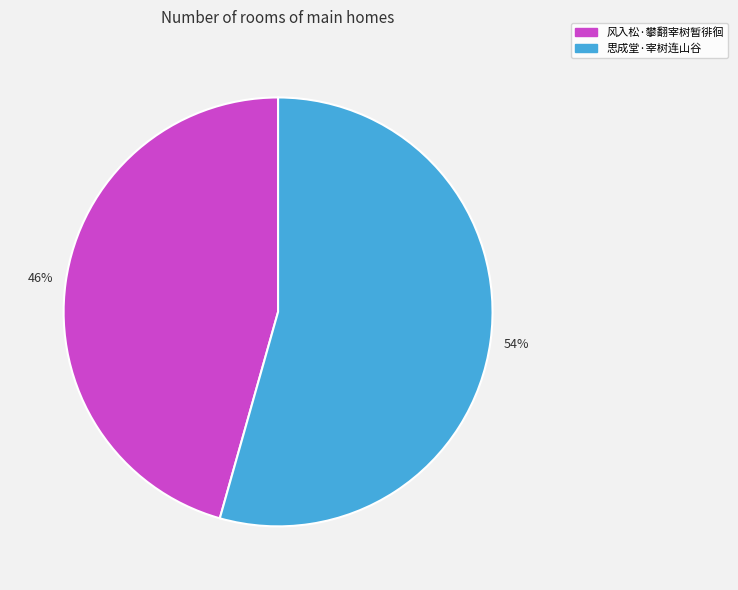

Does 思成堂·宰树连山谷 account for over 50% of the chart?

Yes